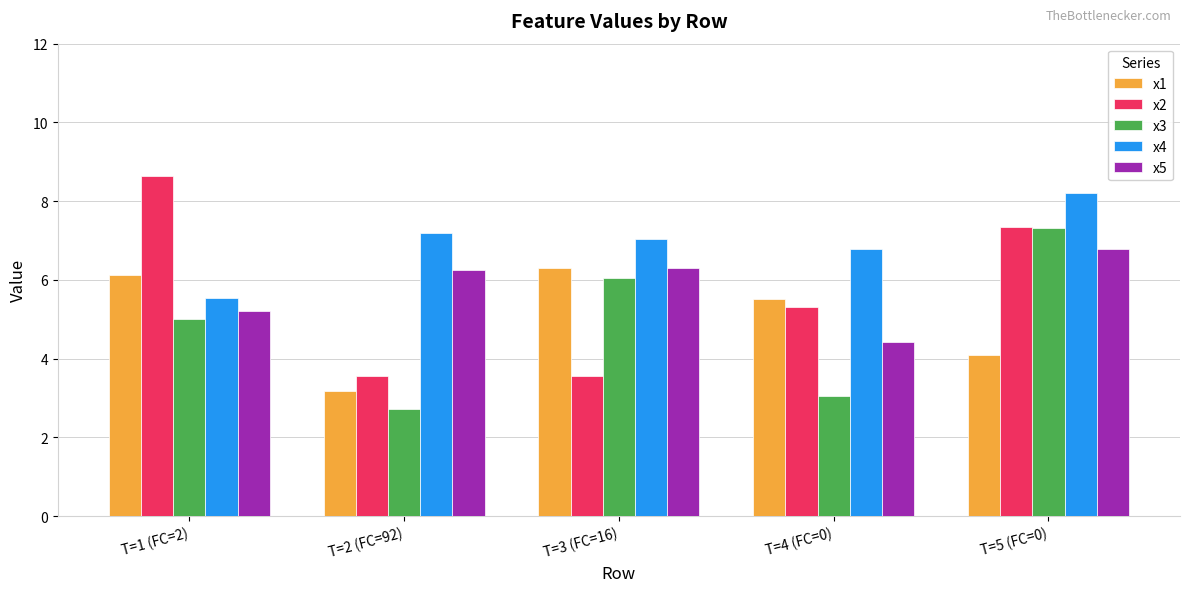

What is the label of the 3rd bar from the left?

T=3 (FC=16)